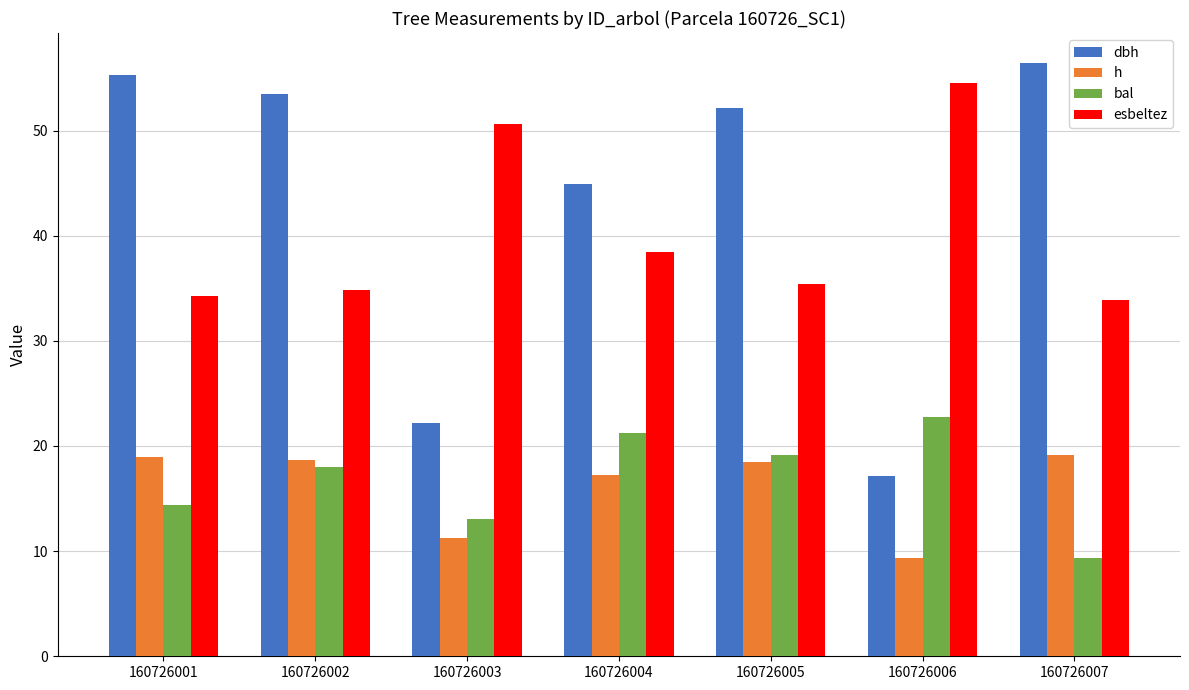

Which series changed the most between 160726001 and 160726002?

bal